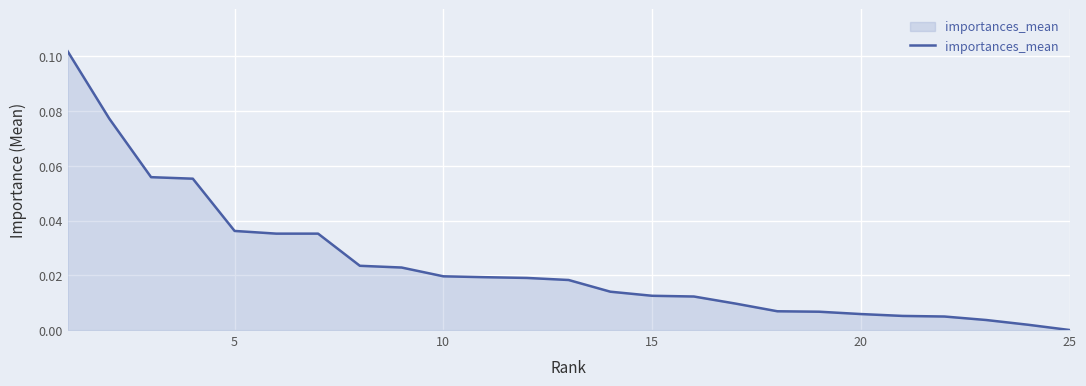

What is the difference between the maximum and second lowest values?

0.1